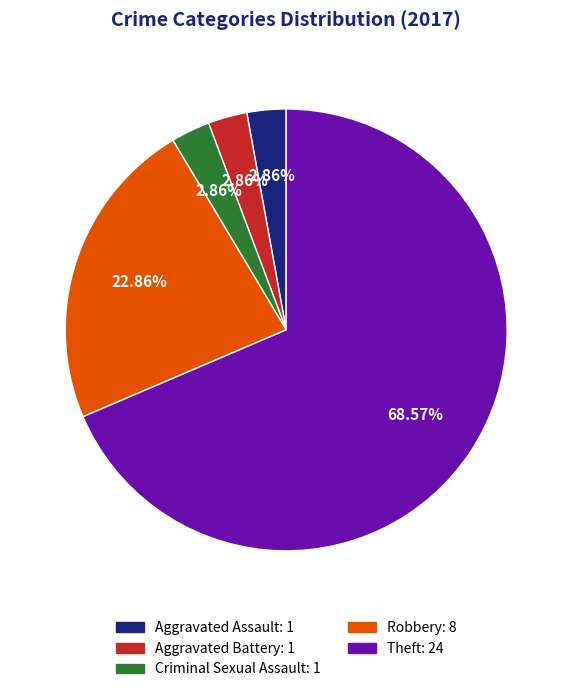

To the nearest percent, what is the difference between the largest and smallest slice percentages?

66%